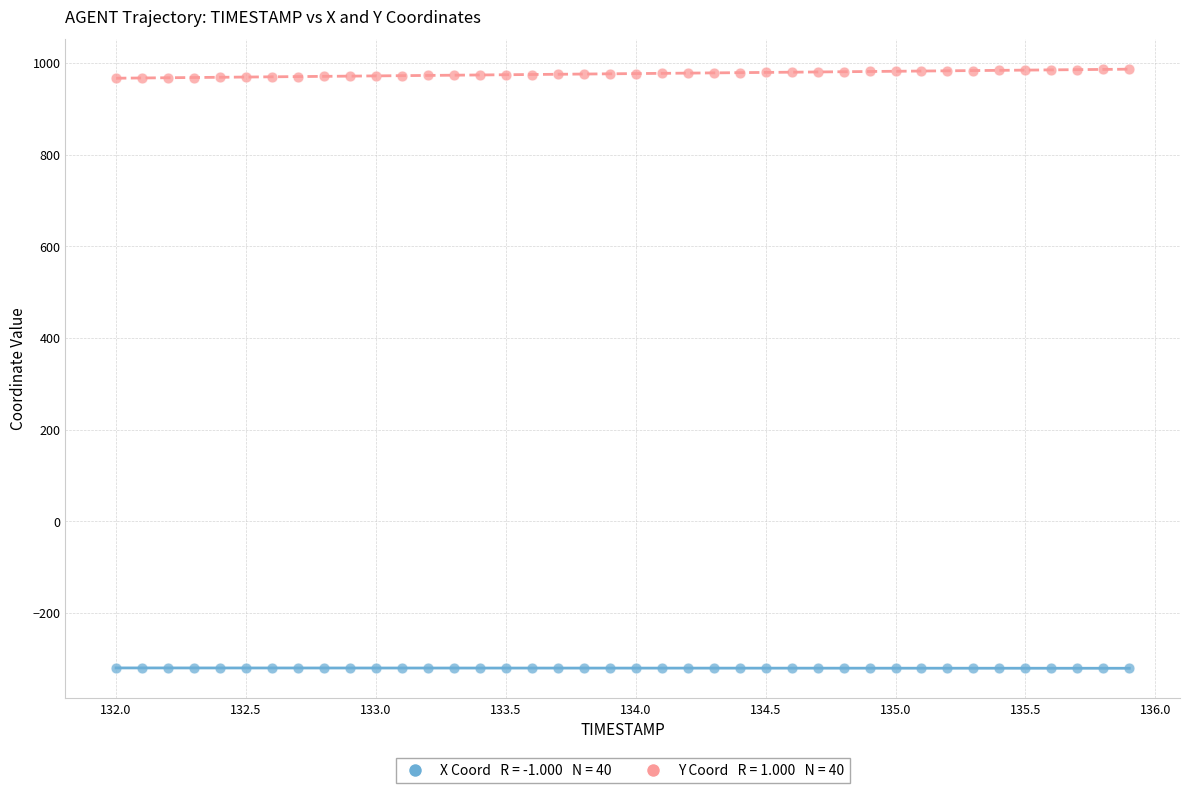

Across all data points, what is the range of Y values (max minus min)?

1307.6